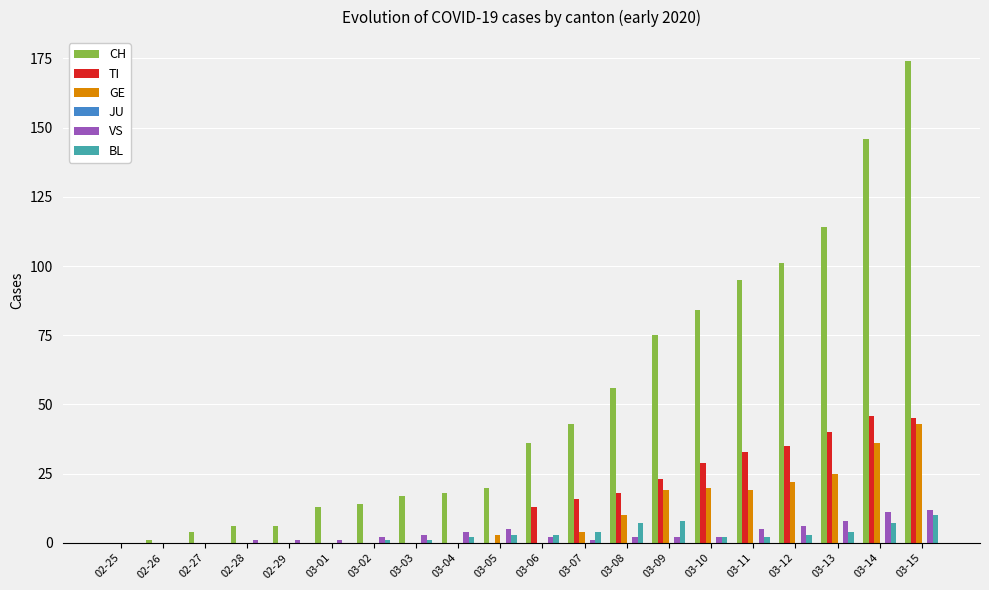

At which label is CH closest to 87?

03-10